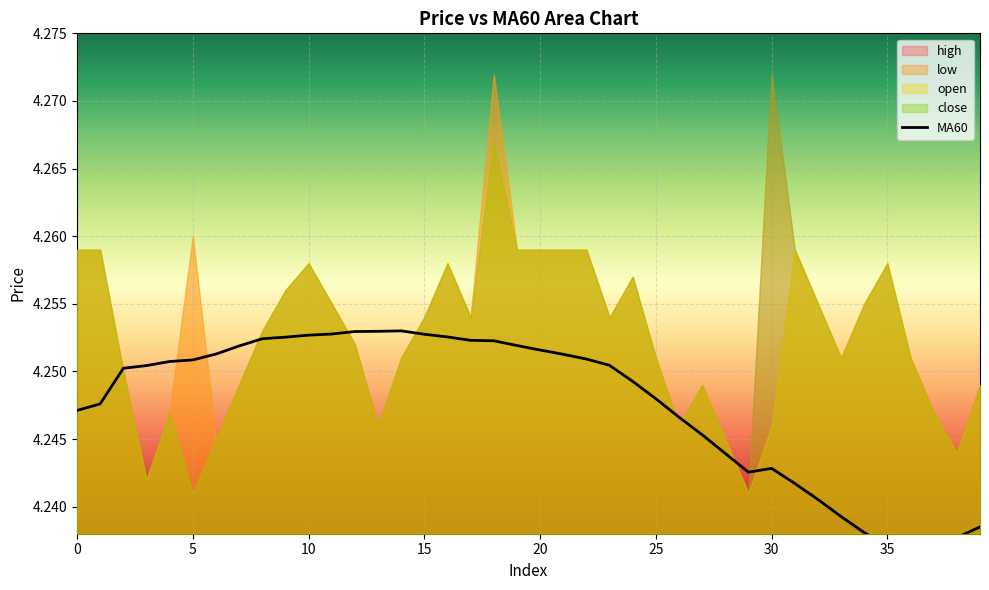

Where is the first local maximum?

14